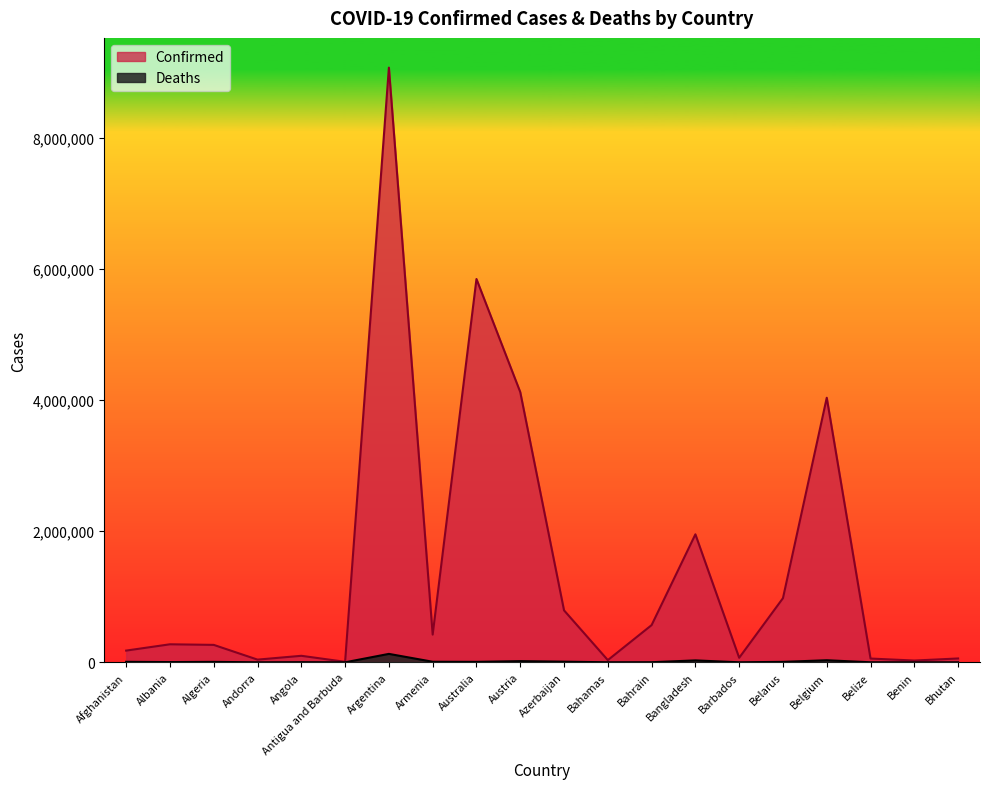

Where is the first local maximum for Deaths?

Algeria